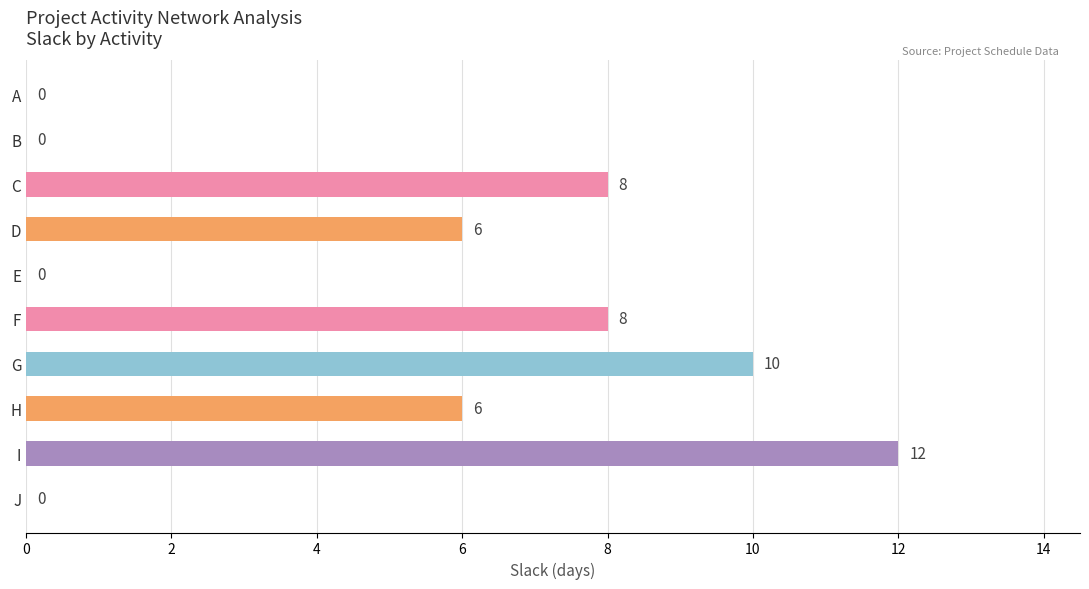

What is the approximate value at I?

12